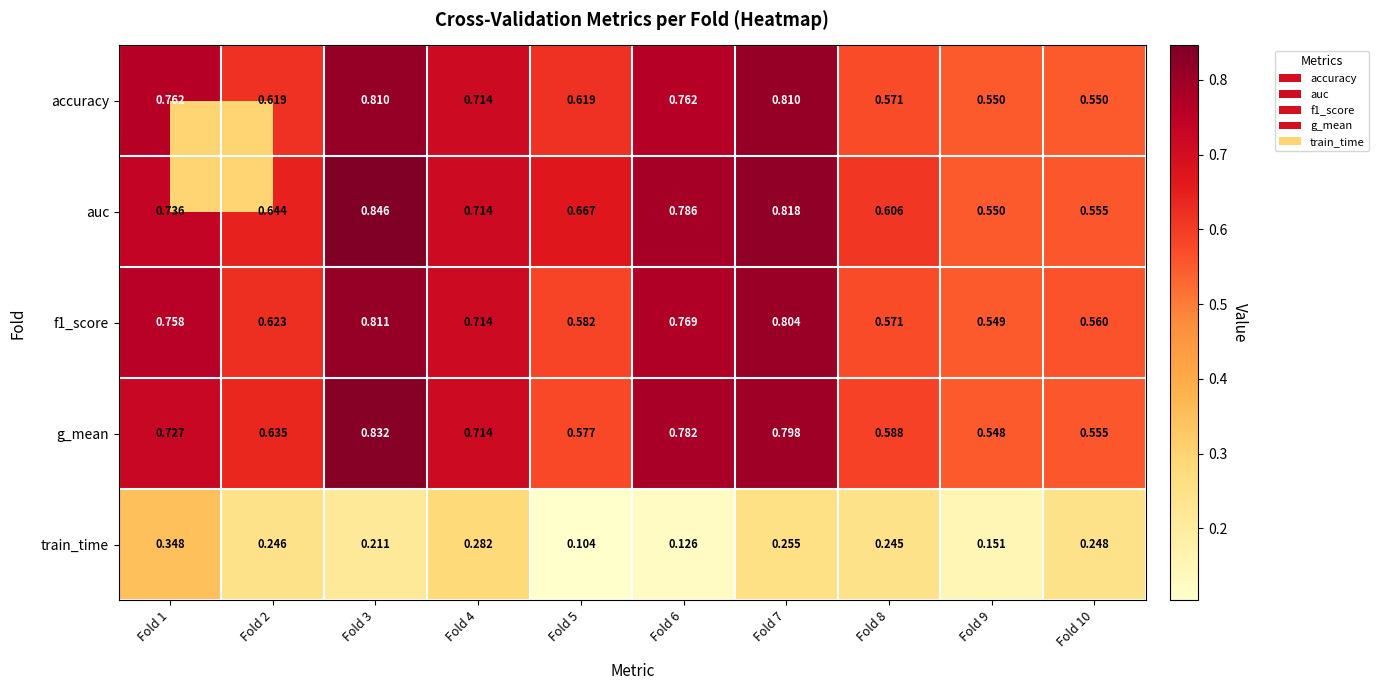

Which series changed the most between Fold 4 and Fold 7?

auc